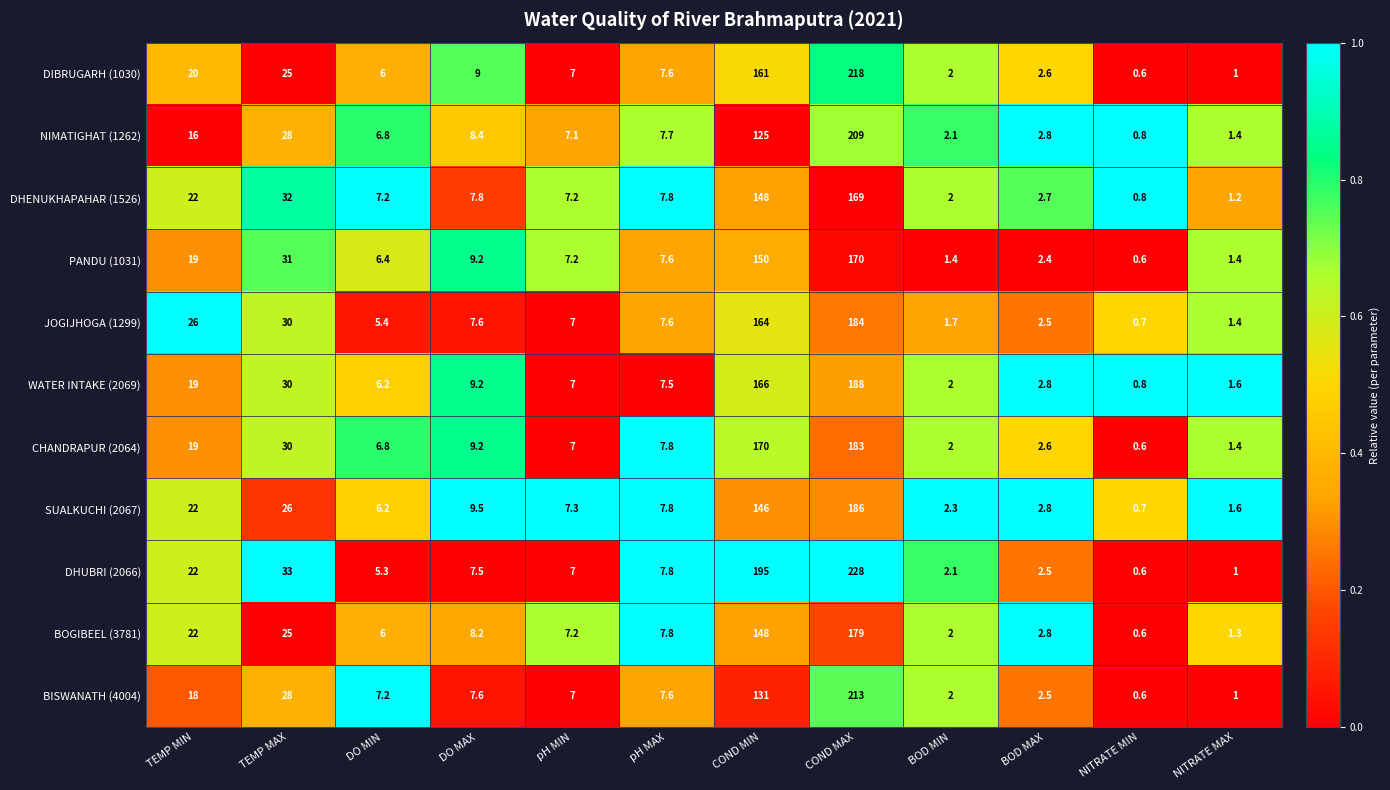

At how many categories does at least one series exceed 0?

12